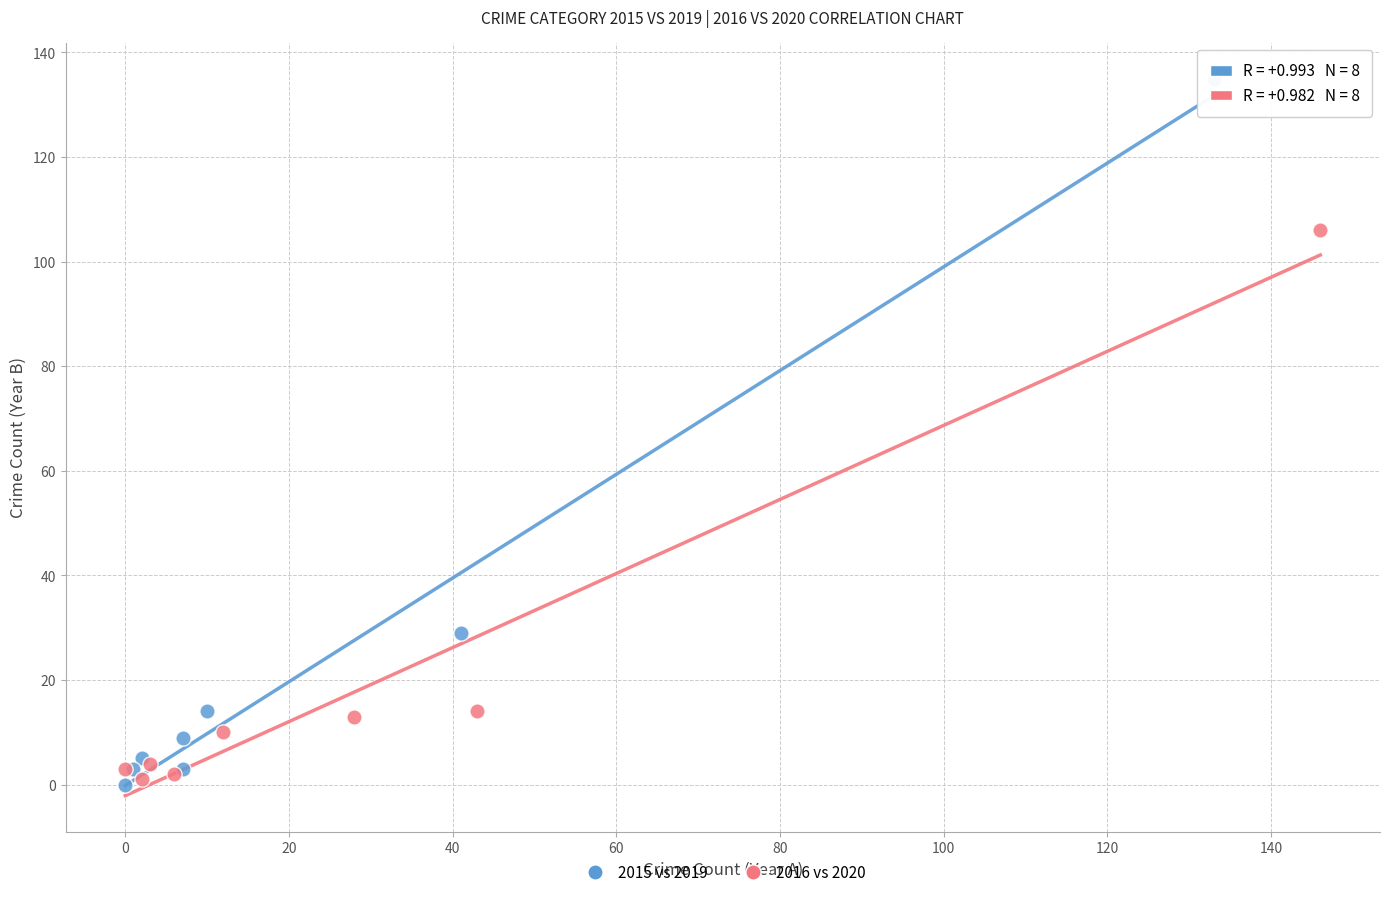

Which series has the widest spread of Y values?

2015 vs 2019